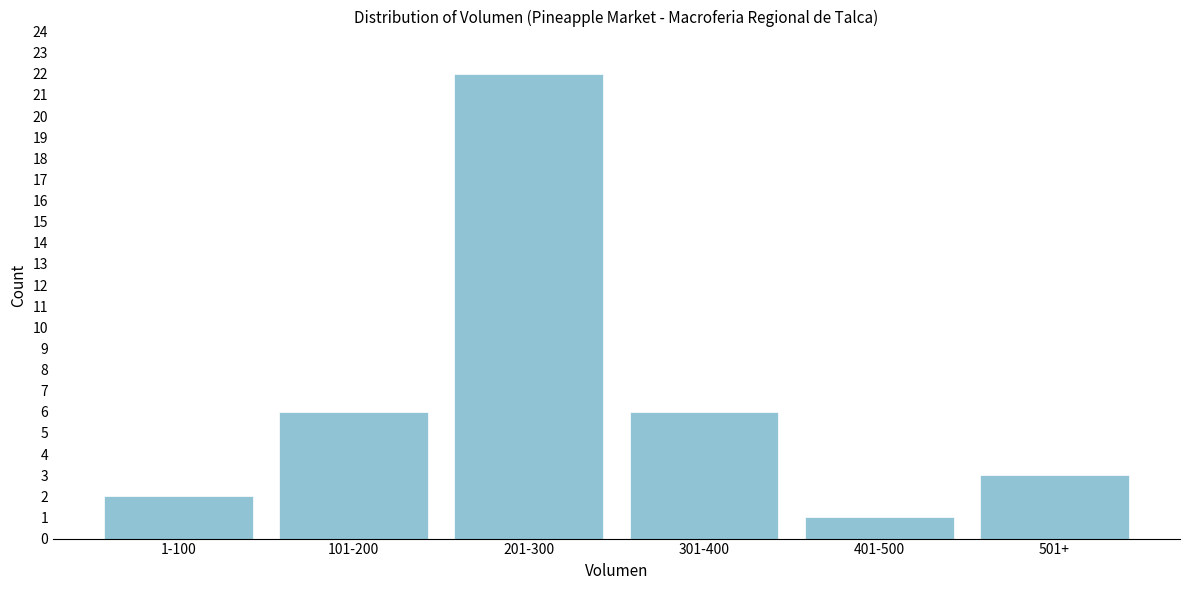

Reading left to right, extract all data points from this chart.

1-100=2	101-200=6	201-300=22	301-400=6	401-500=1	501+=3